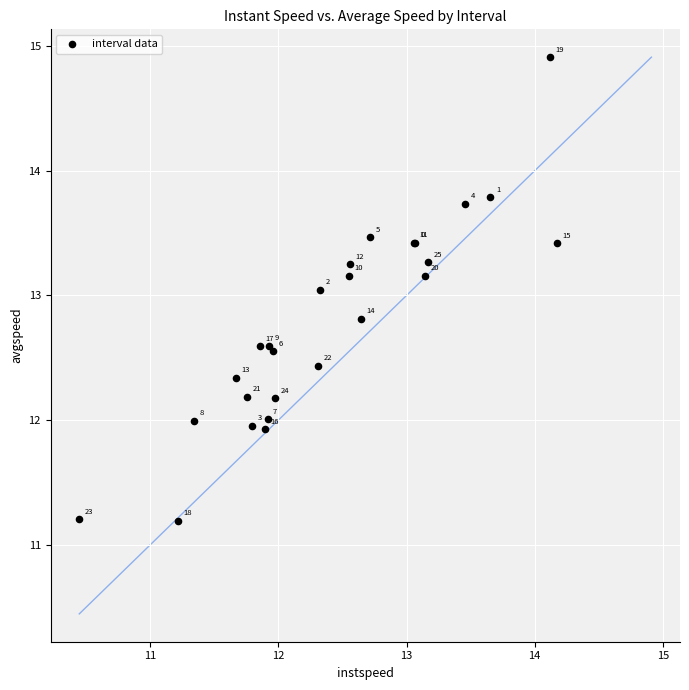

What Y value in the scatter plot is closest to 13?

13.0